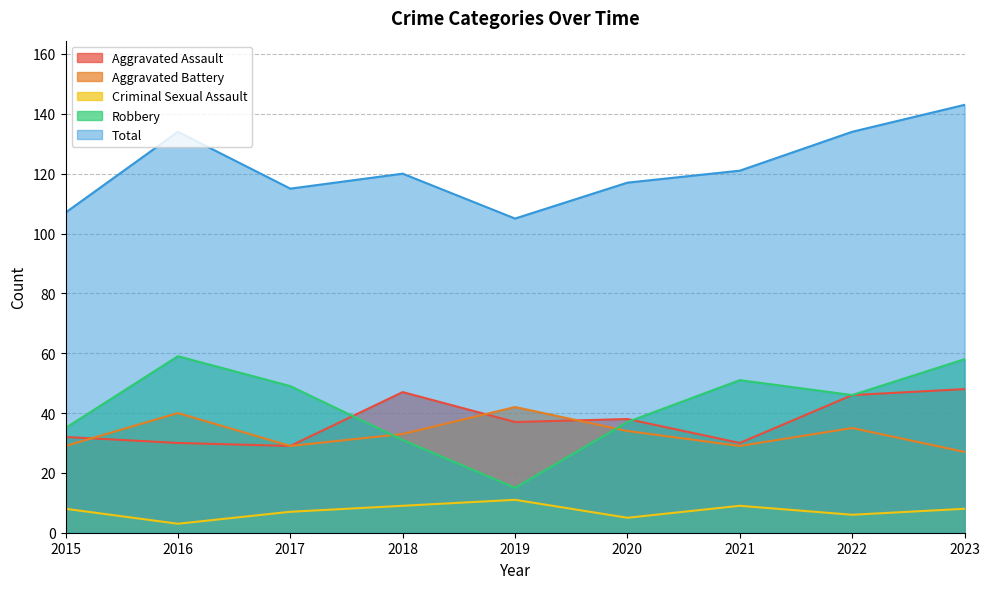

What is the minimum value shown in the chart?

3